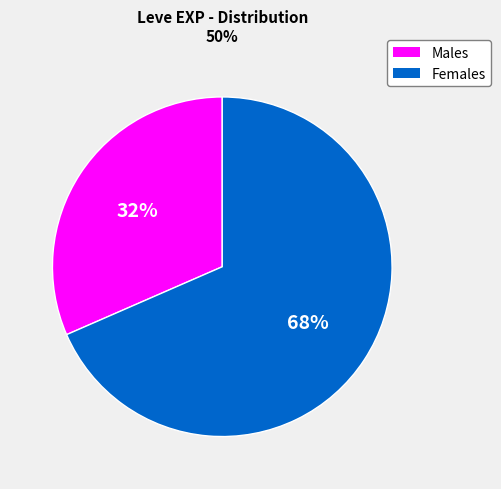

Is there any slice that represents more than half of the pie?

Yes